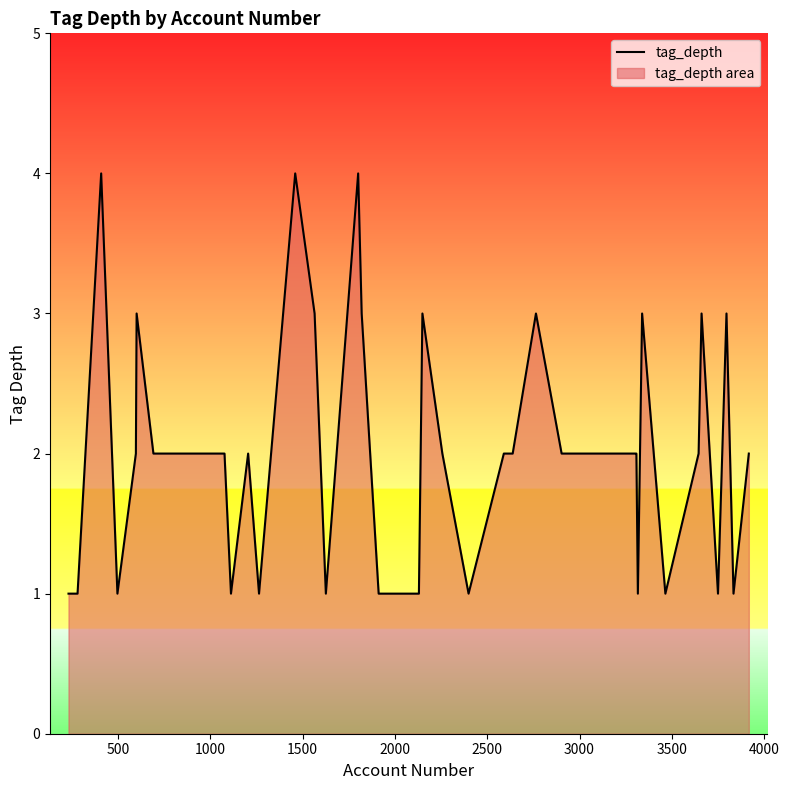

True or false: there are more than 1 points higher than both neighbors.

True